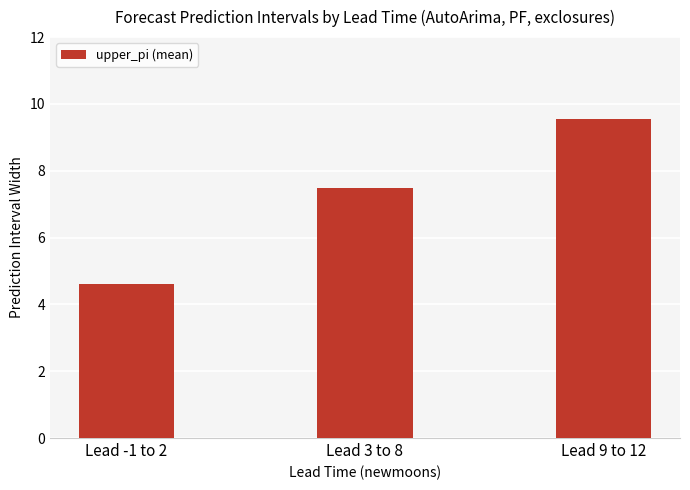

At which label does the data first exceed 7?

Lead 3 to 8